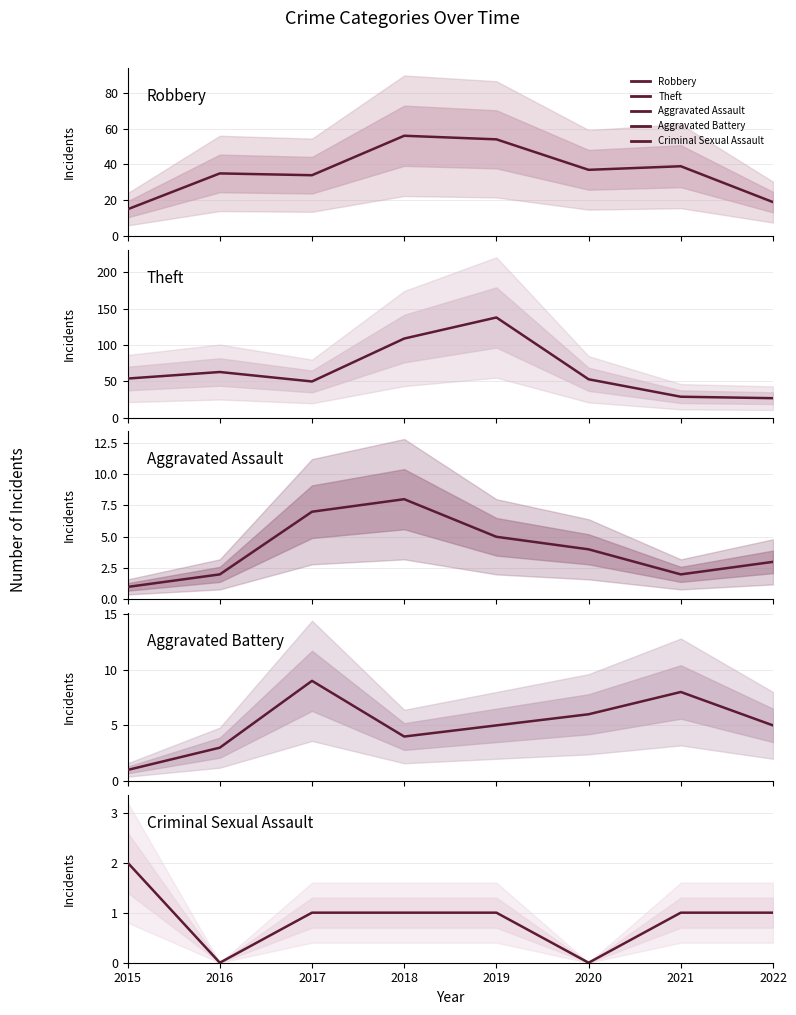

Reading left to right, extract all data points from this chart.

Robbery: 15	35	34	56	54	37	39	19
Theft: 54	63	50	109	138	53	29	27
Aggravated Assault: 1	2	7	8	5	4	2	3
Aggravated Battery: 1	3	9	4	5	6	8	5
Criminal Sexual Assault: 2	0	1	1	1	0	1	1